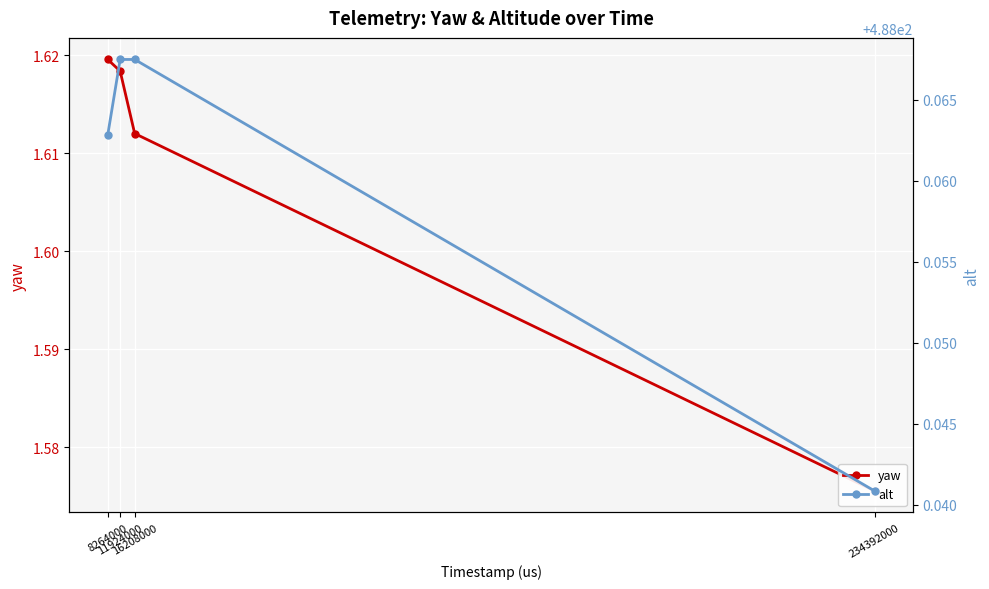

True or false: yaw has a value of 1.6 at 234392000.

True